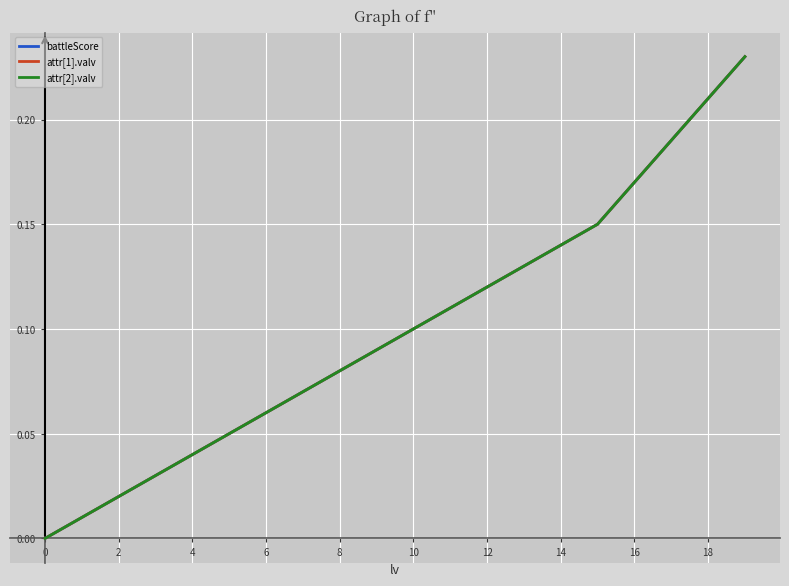

What is the label of the 5th point from the left?

4